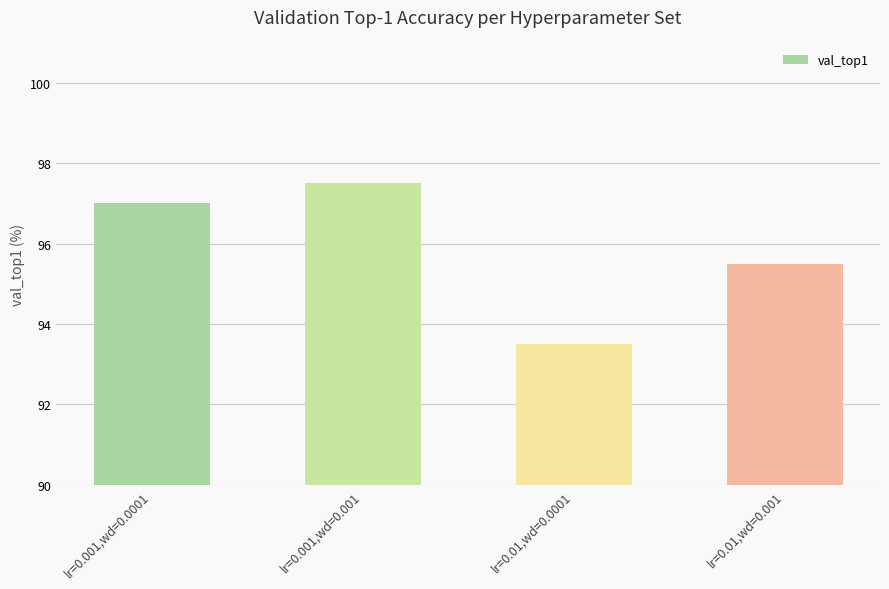

Which category has the lowest value across all series?

lr=0.01,wd=0.0001